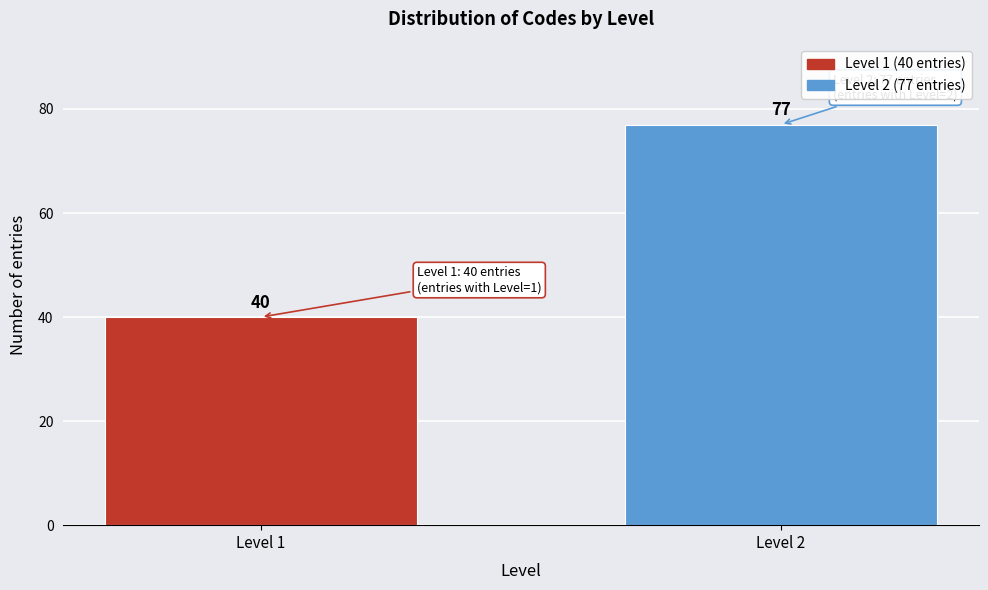

Reading left to right, list all the values displayed in this chart.

Level 1=40	Level 2=77